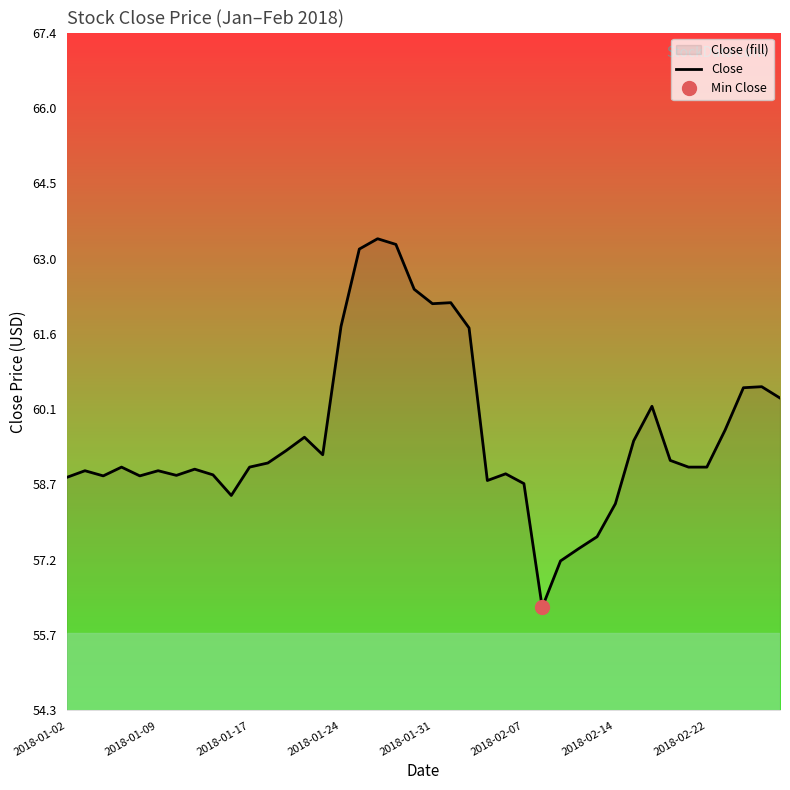

What is the minimum value for Close?

56.3